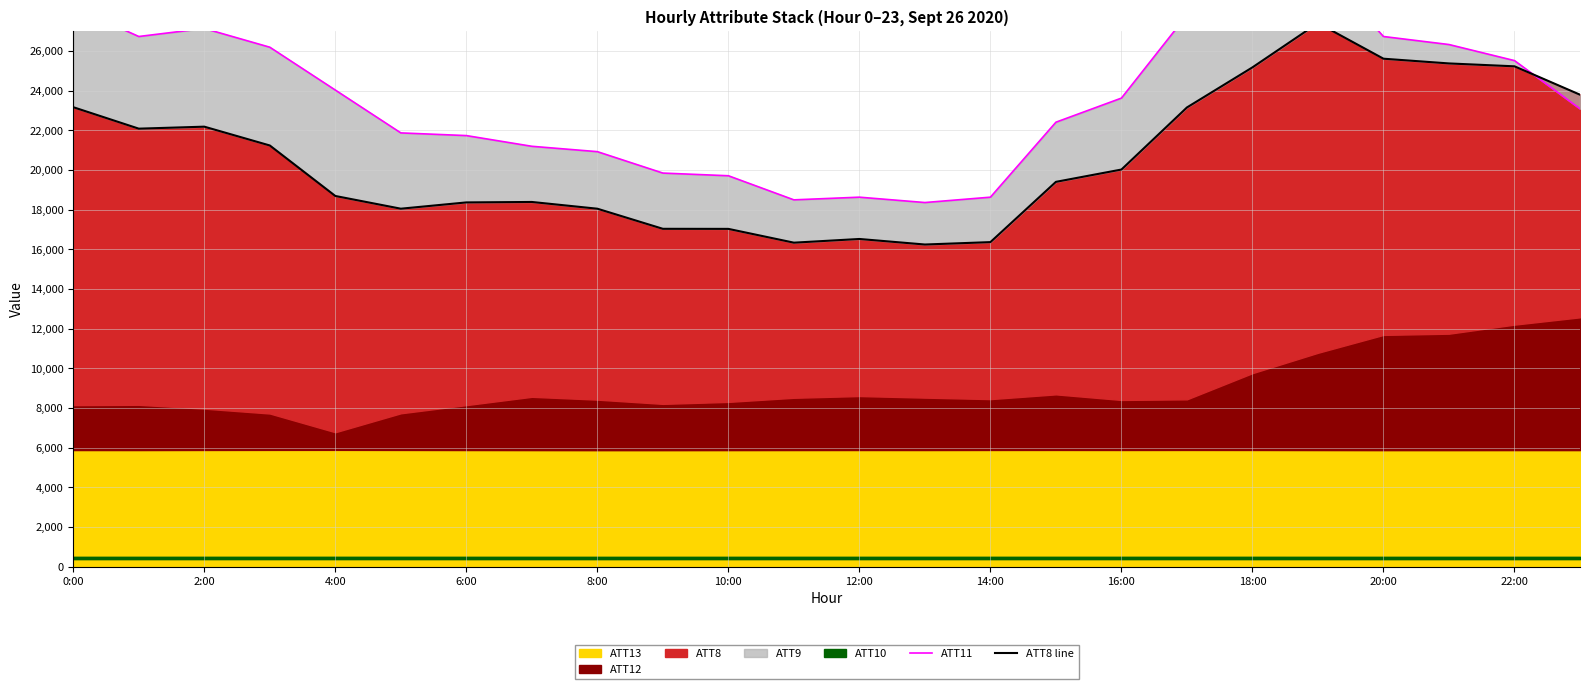

Reading right to left, extract all data points from this chart.

ATT11: 23085.0	25515.0	26325.0	26730.0	30375.0	28755.0	27810.0	23625.0	22410.0	18630.0	18360.0	18630.0	18495.0	19710.0	19845.0	20925.0	21195.0	21735.0	21870.0	24030.0	26190.0	27135.0	26730.0	28215.0
ATT8 line: 23795.7	25226.8	25372.4	25610.8	27405.9	25174.2	23153.3	20023.2	19402.6	16364.5	16243.6	16522.8	16336.5	17031.8	17035.2	18048.6	18388.6	18365.9	18049.1	18690.4	21236.2	22184.4	22084.1	23165.9